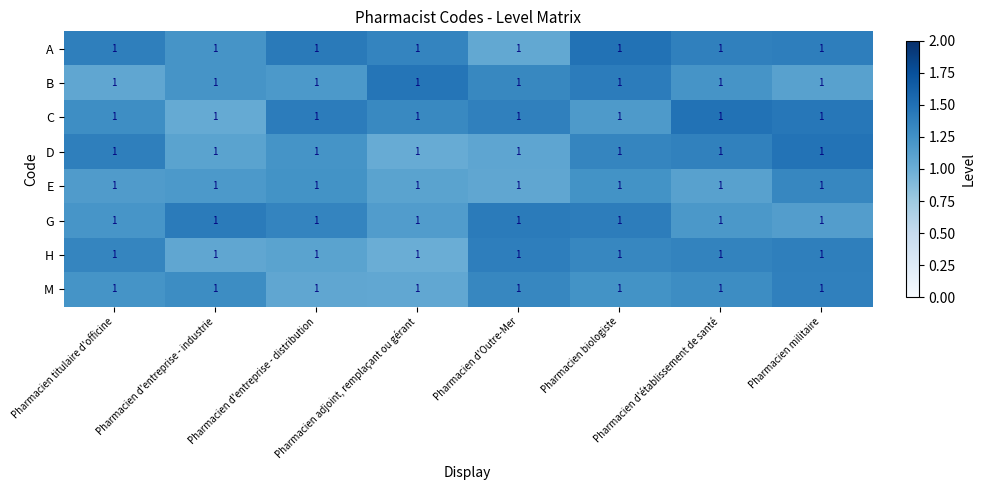

What is the difference between the second highest and minimum values in the A series?

0.4